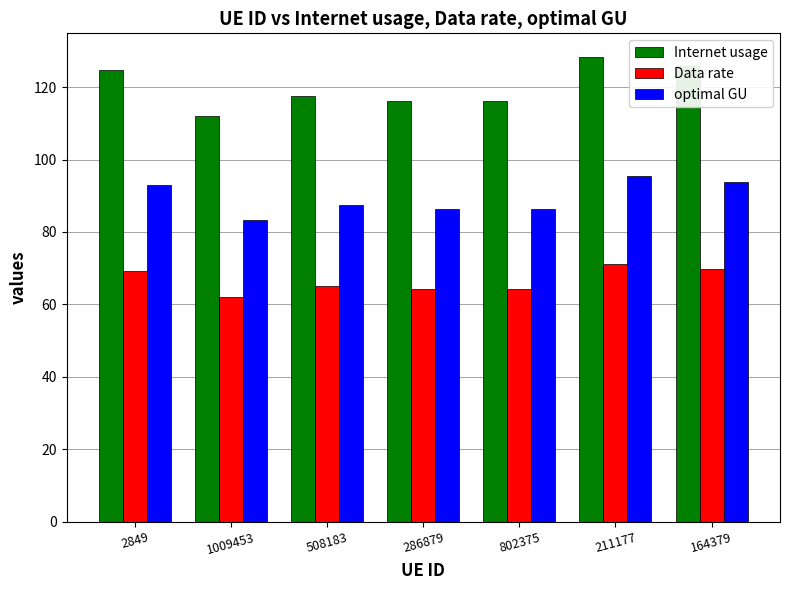

Which series has the widest spread of values?

Internet usage